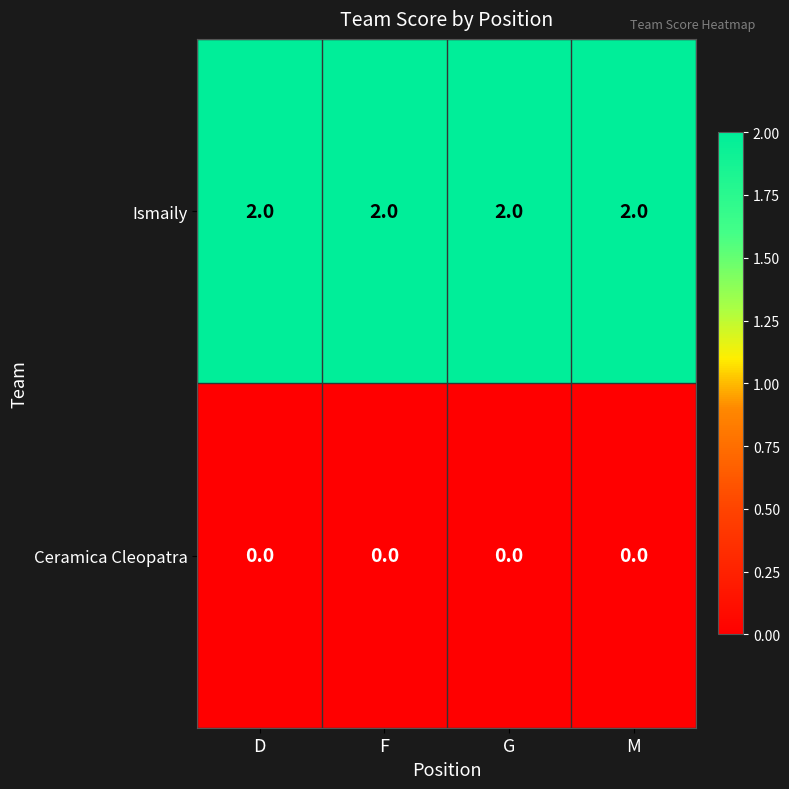

At D, list the series in order from largest to smallest.

Ismaily, Ceramica Cleopatra